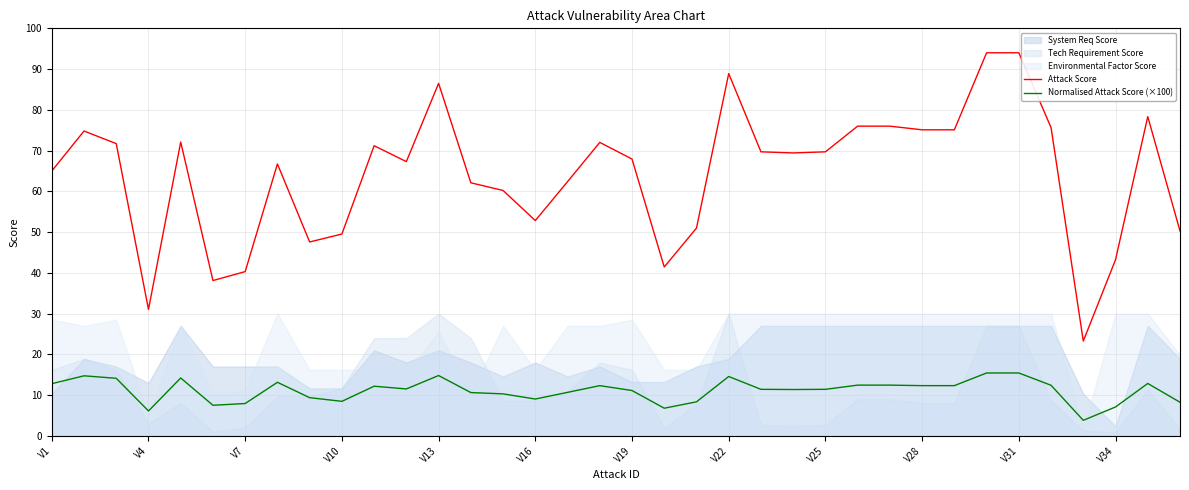

True or false: Normalised Attack Score (×100) and Attack Score cross at least once.

False